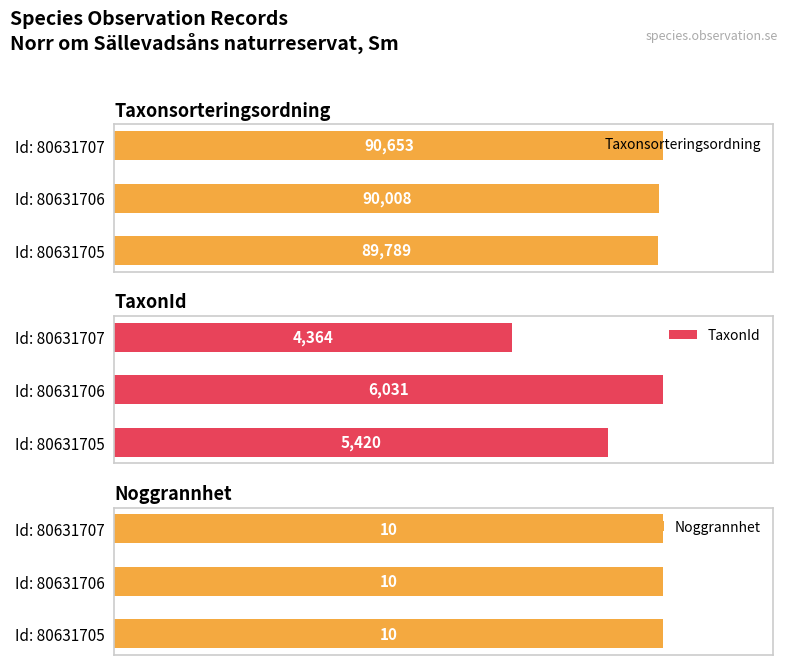

Which series has the largest total across all categories?

Taxonsorteringsordning